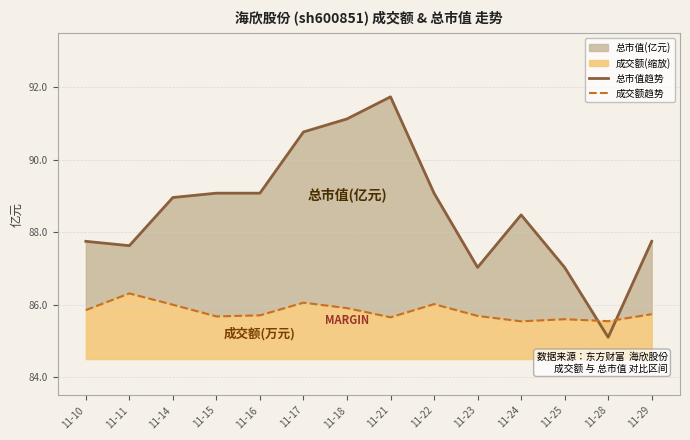

At which category is the sum across all series the highest?

11-21